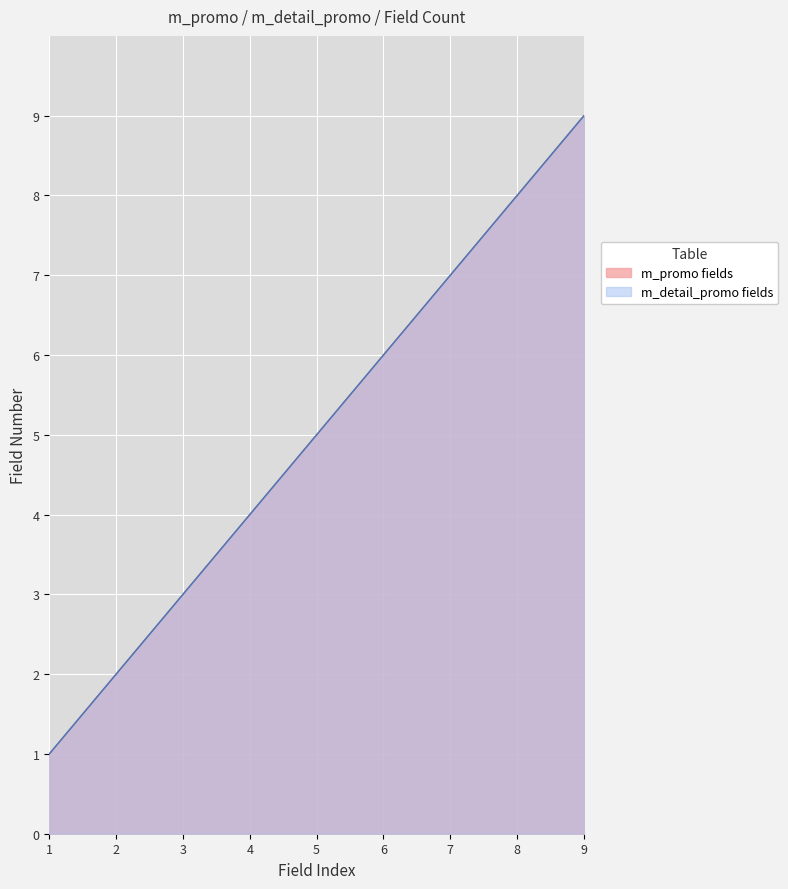

True or false: m_detail_promo fields and m_promo fields intersect in this chart.

False